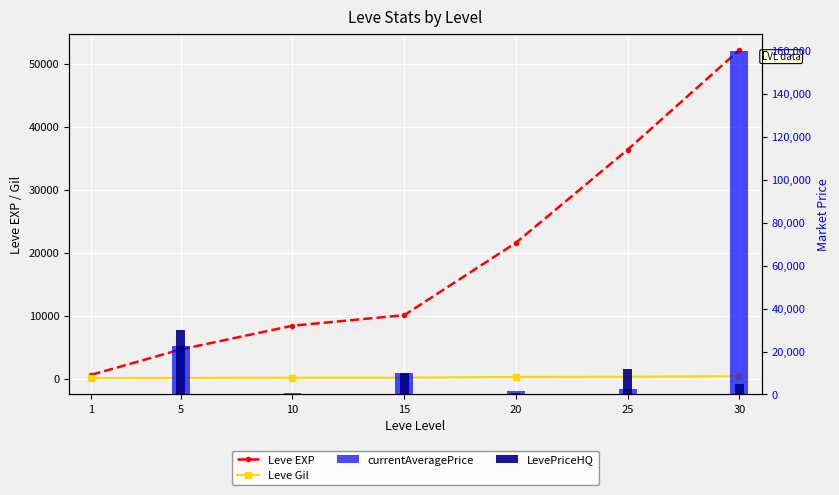

Between 15 and 1, which is larger?

15